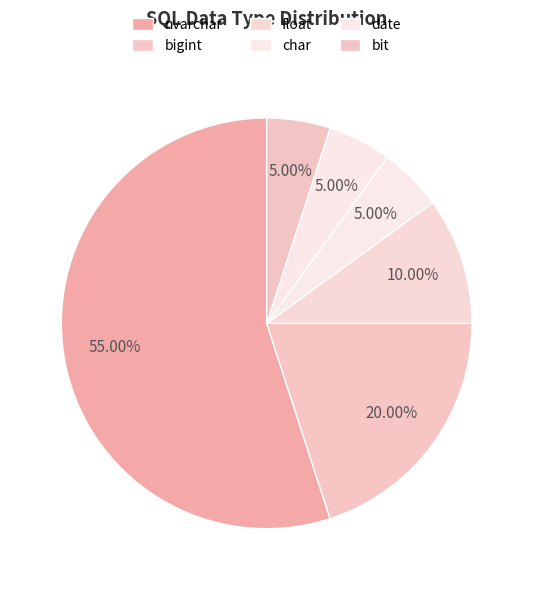

To the nearest percent, what is the difference between the largest and smallest slice percentages?

50%